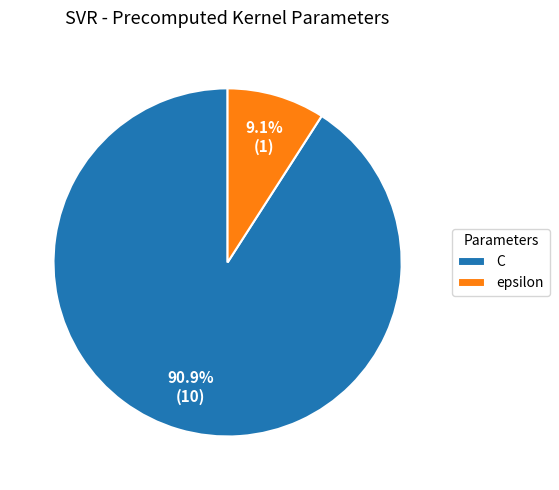

Which slice is the largest?

C